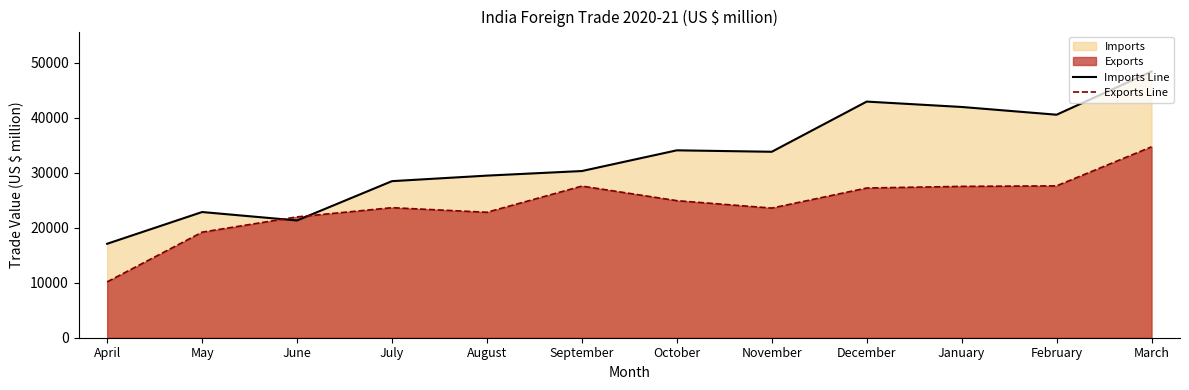

Which series has the largest range (max minus min)?

Imports Line